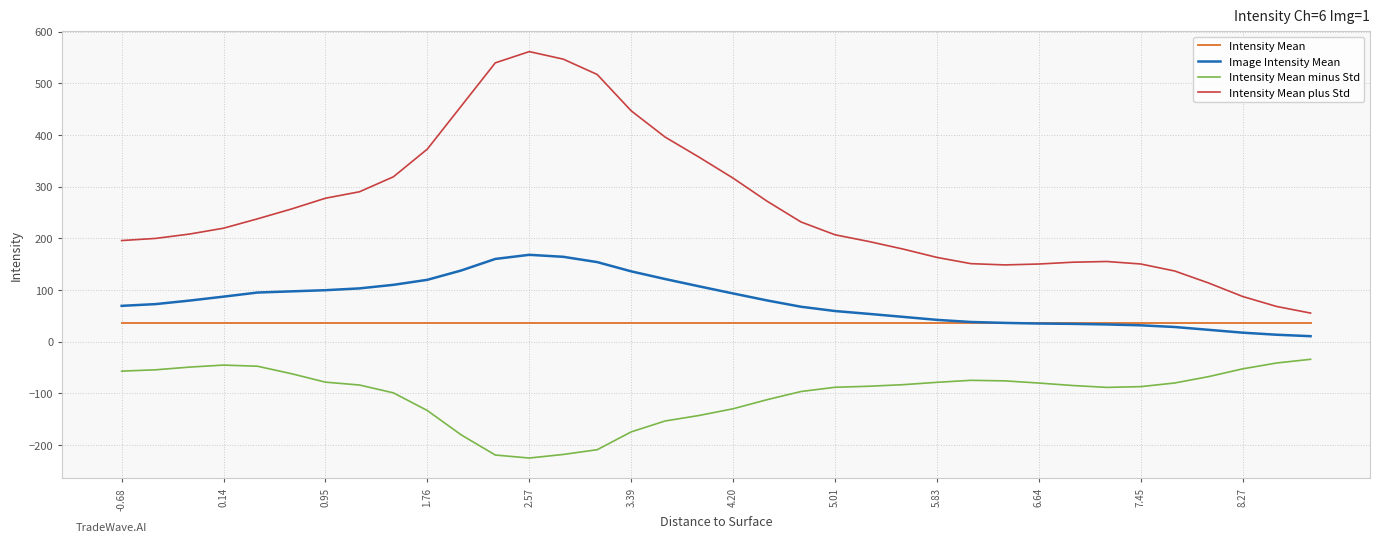

Which series has the largest total across all categories?

Intensity Mean plus Std